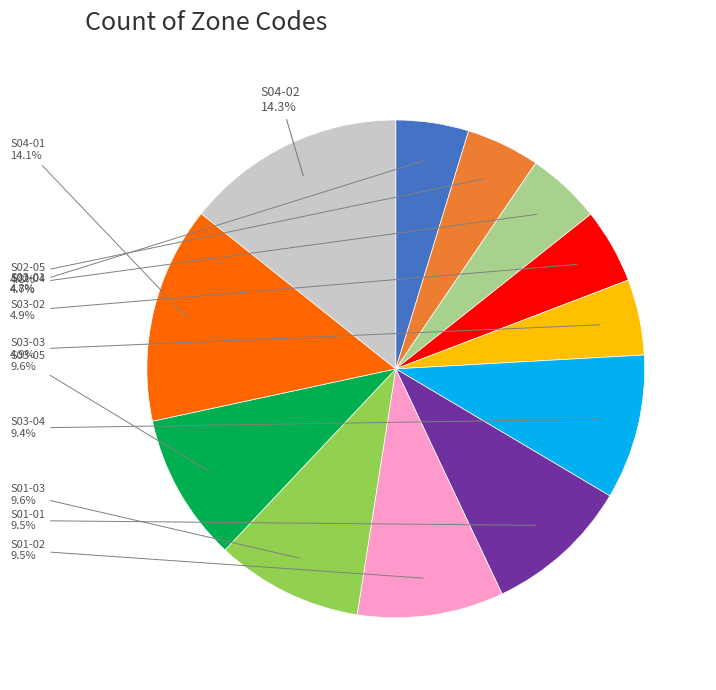

Does any single category account for the majority?

No